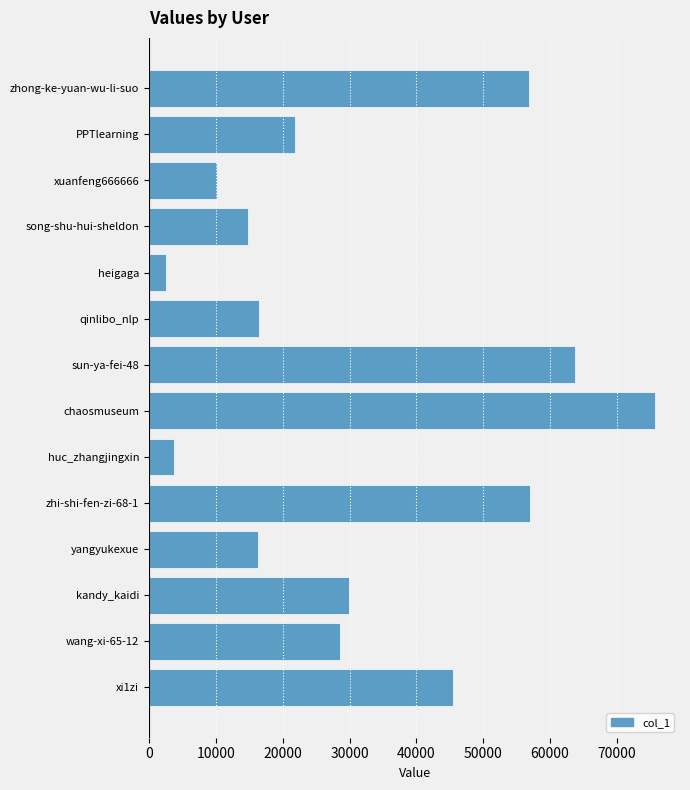

What is the greatest value displayed?

75679